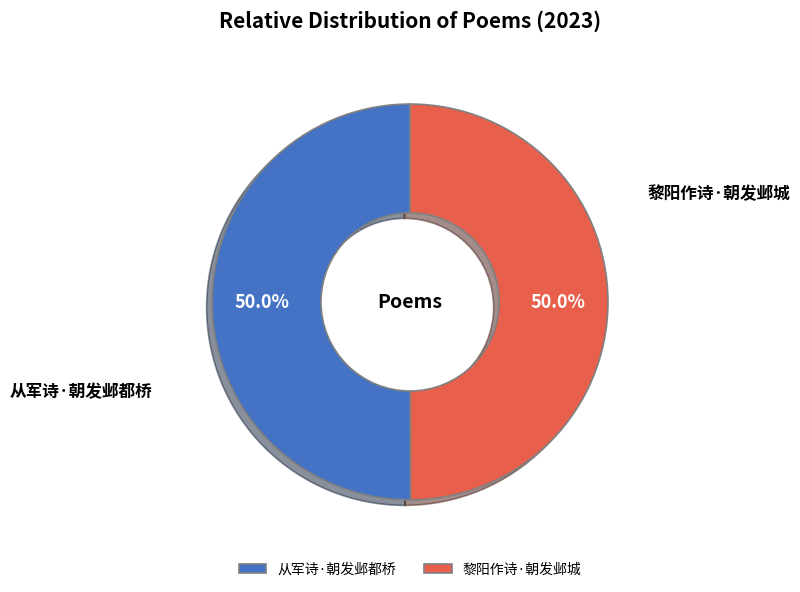

Approximately how many times larger is the value at 从军诗·朝发邺都桥 compared to 黎阳作诗·朝发邺城?

1.0